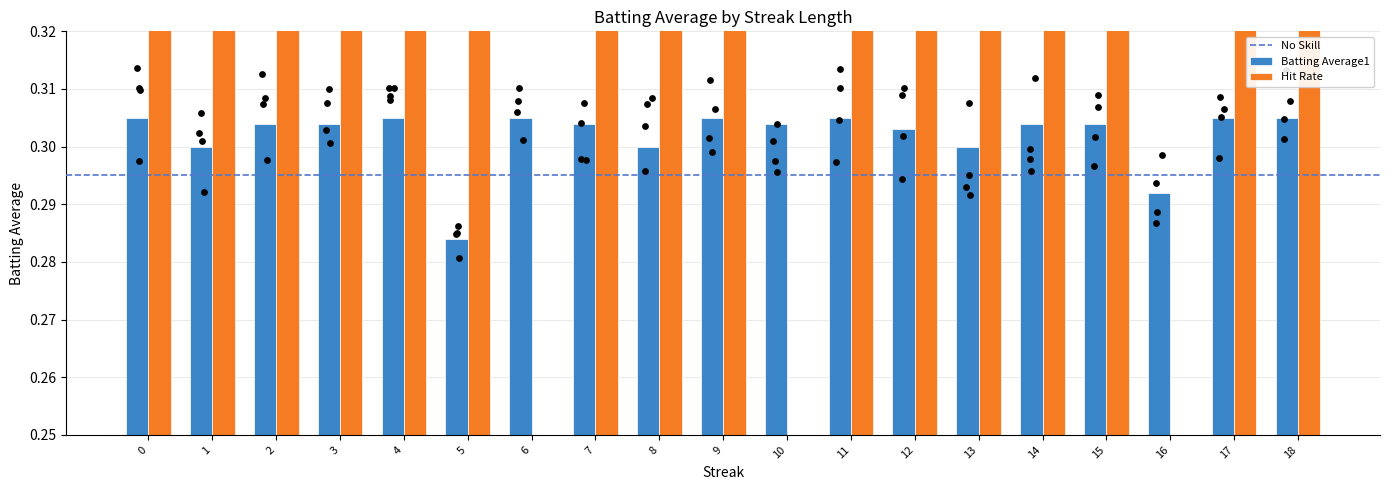

Which series has the largest Y range (max minus min)?

Hit Rate